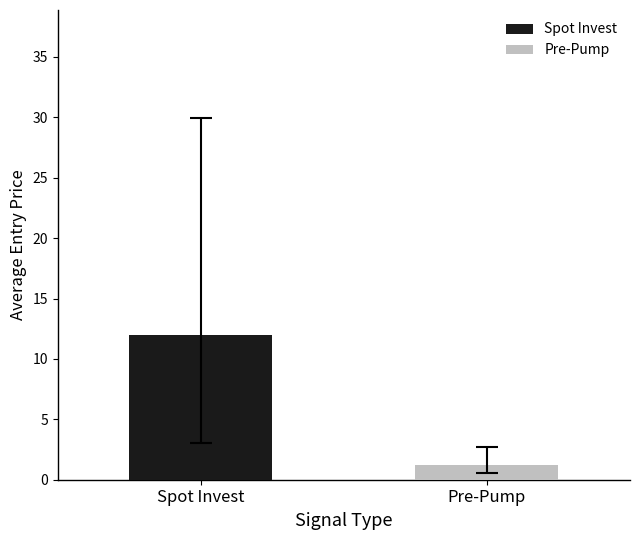

Which series has the largest range (max minus min)?

Spot Invest